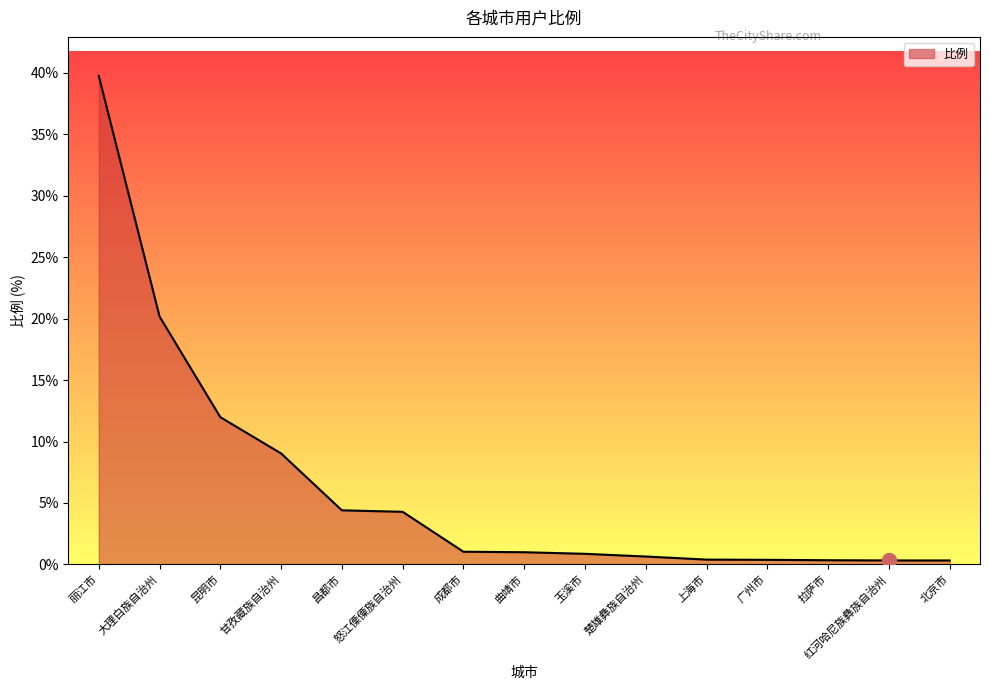

What is the sum of the values at 北京市 and 红河哈尼族彝族自治州?

0.6